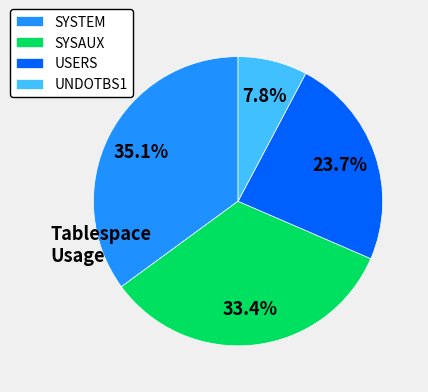

To the nearest percent, what portion does USERS represent?

24%